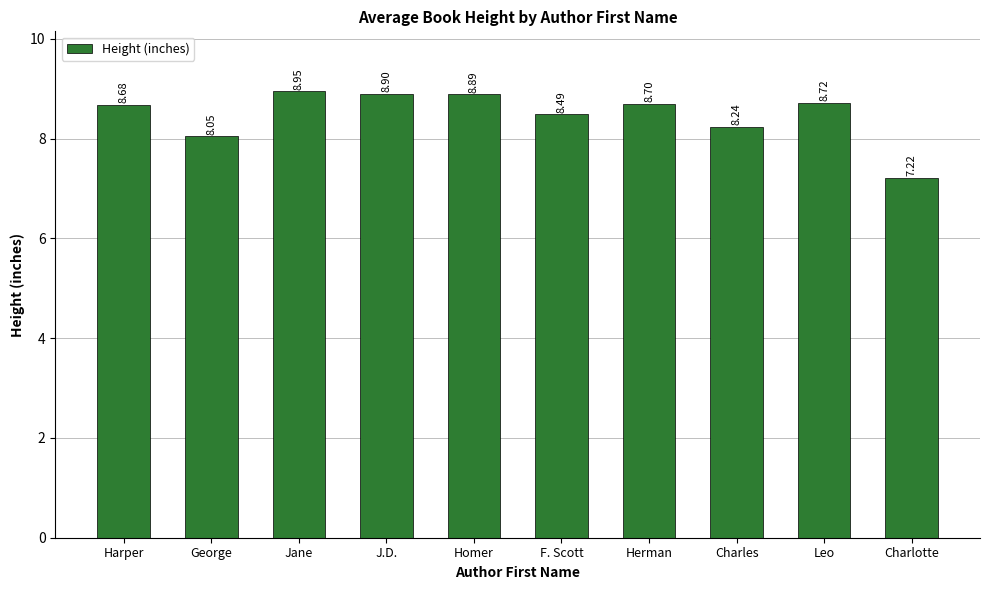

List the labels in order of value, smallest first.

Charlotte, George, Charles, F. Scott, Harper, Herman, Leo, Homer, J.D., Jane